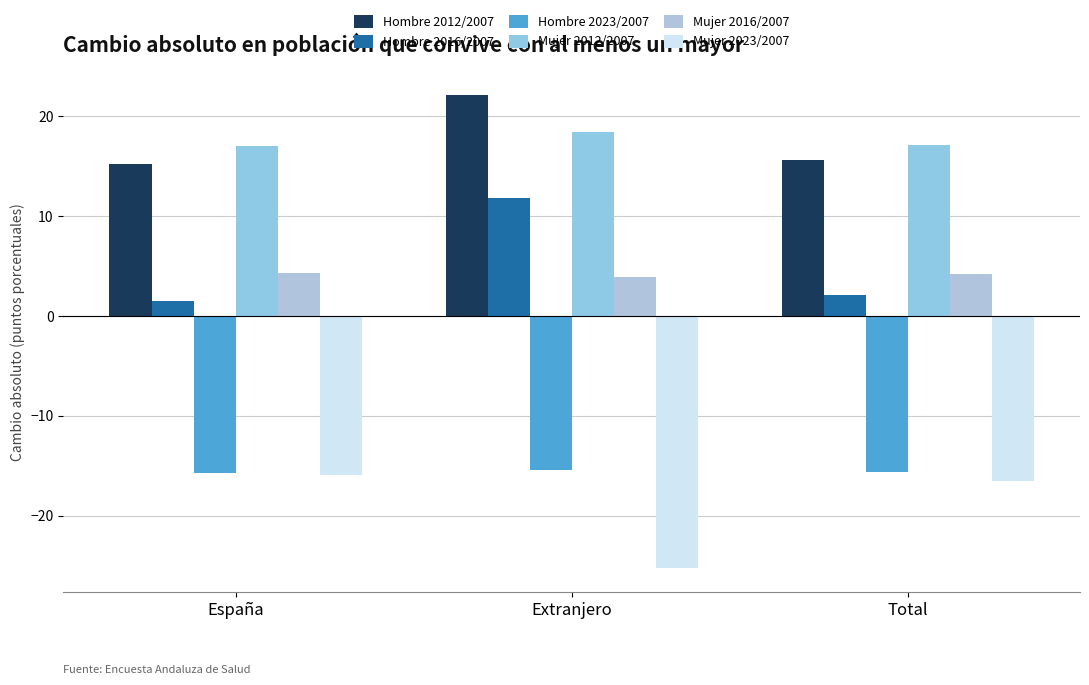

What is the greatest value displayed?

22.1